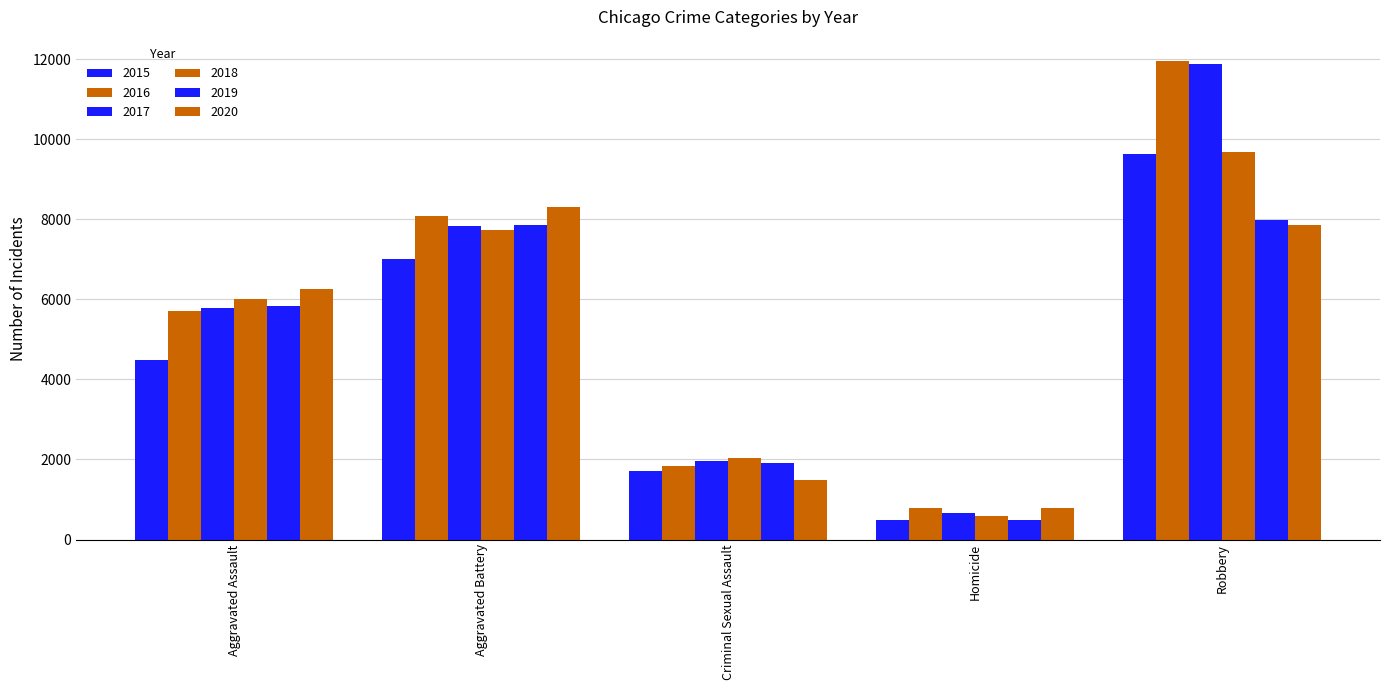

What is the maximum value for 2018?

9681